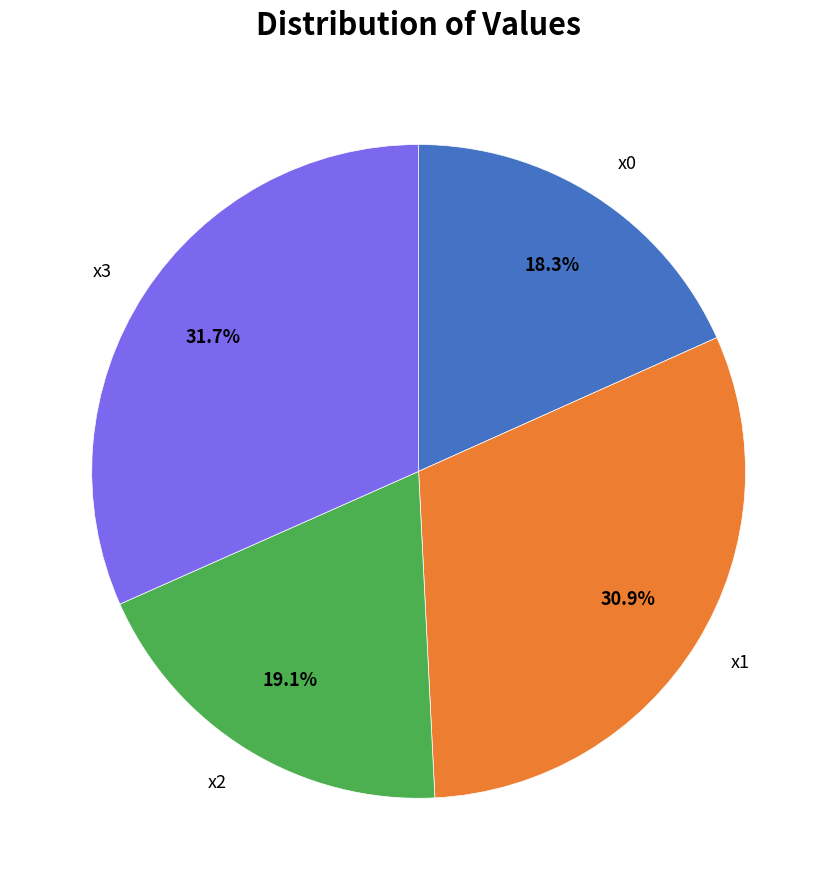

What is the ratio of the value at x2 to the value at x0?

1.0